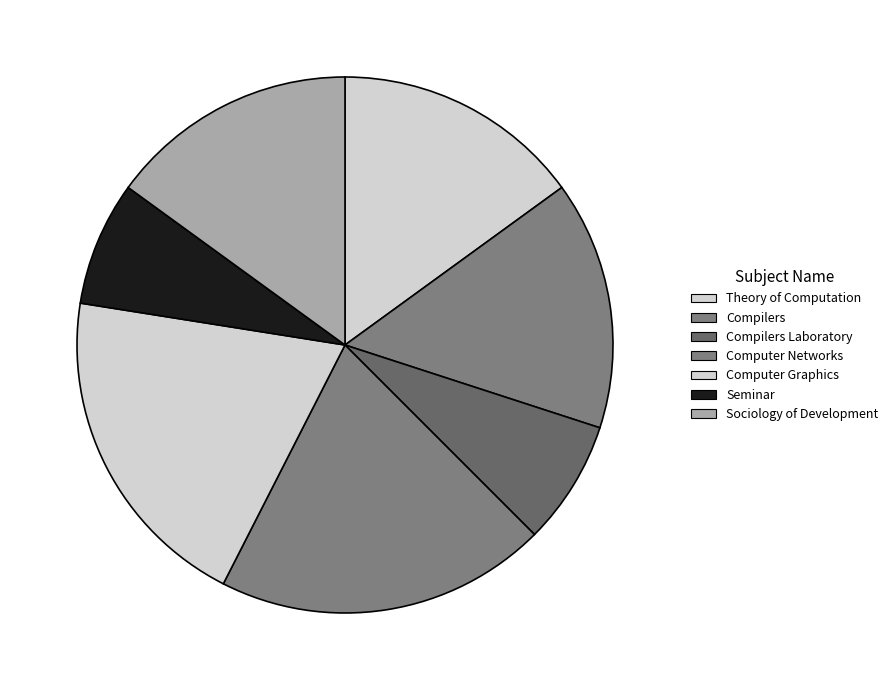

How many segments does this pie chart have?

7